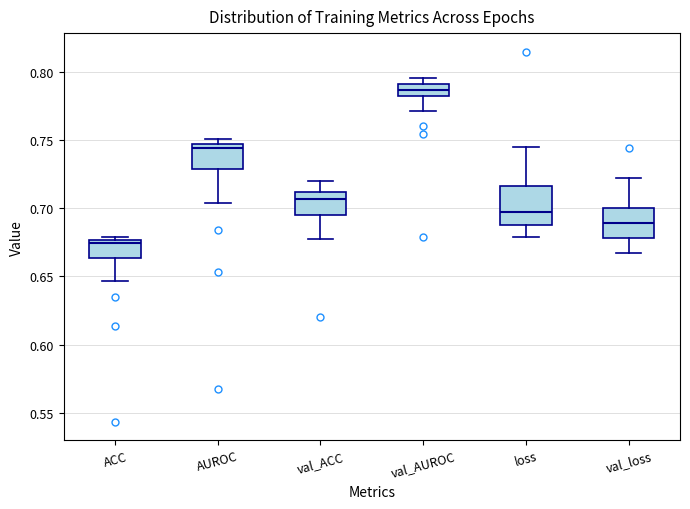

Where does the upper whisker of the box for val_loss end on the y-axis? The values are not printed on the chart, so give them approximately, as read against the axis.

0.720